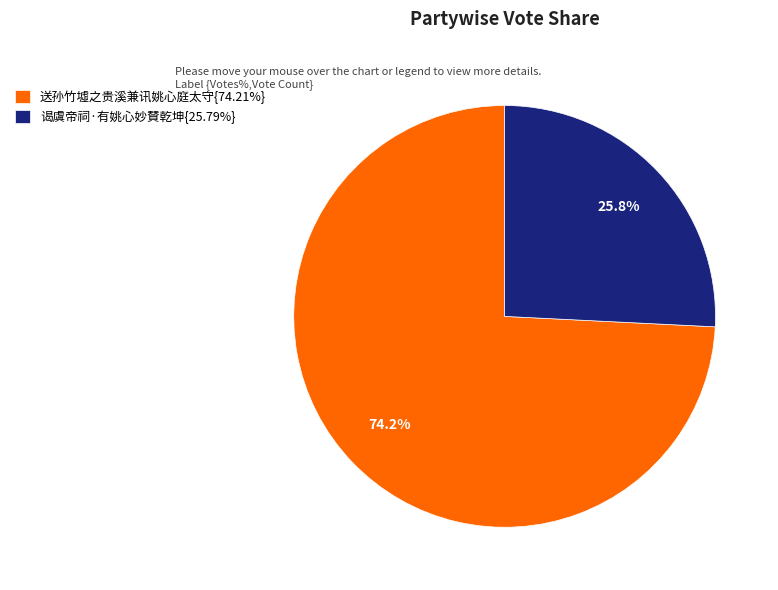

Is 送孙竹墟之贵溪兼讯姚心庭太守{74.21%} the majority of the pie?

Yes